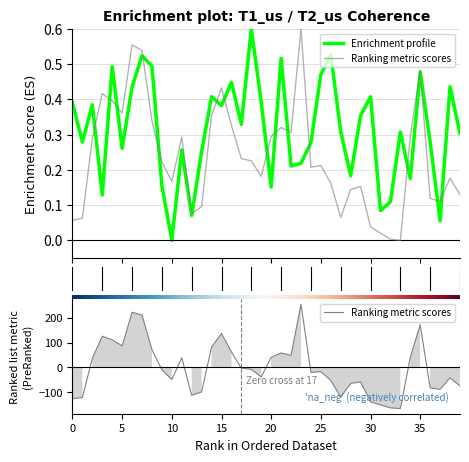

What is the highest value of the T2_us series?

253.6